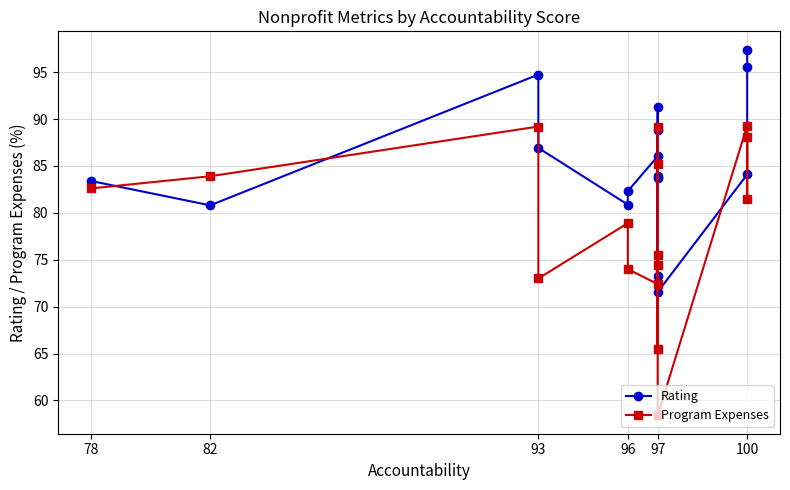

Reading left to right, extract all data points from this chart.

Rating: 83.4	80.8	94.7	86.9	80.9	82.3	86.0	73.2	88.8	83.9	91.2	83.8	71.6	84.1	95.5	97.4
Program Expenses: 82.6	83.9	89.2	73.0	78.9	74.0	72.4	75.5	65.5	89.2	85.2	74.4	58.4	89.3	81.5	88.1